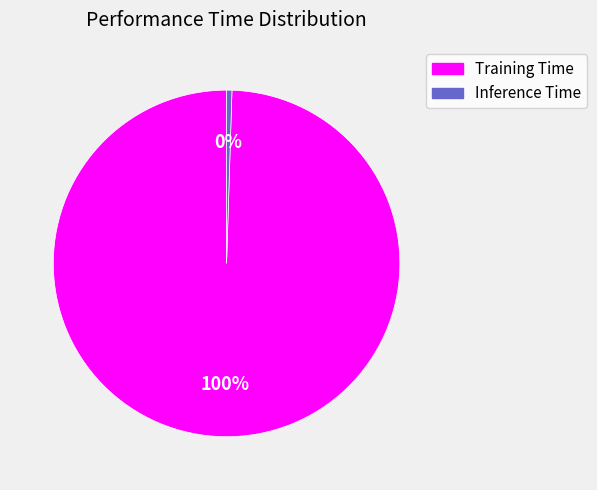

What is the largest slice in the pie chart?

Training Time